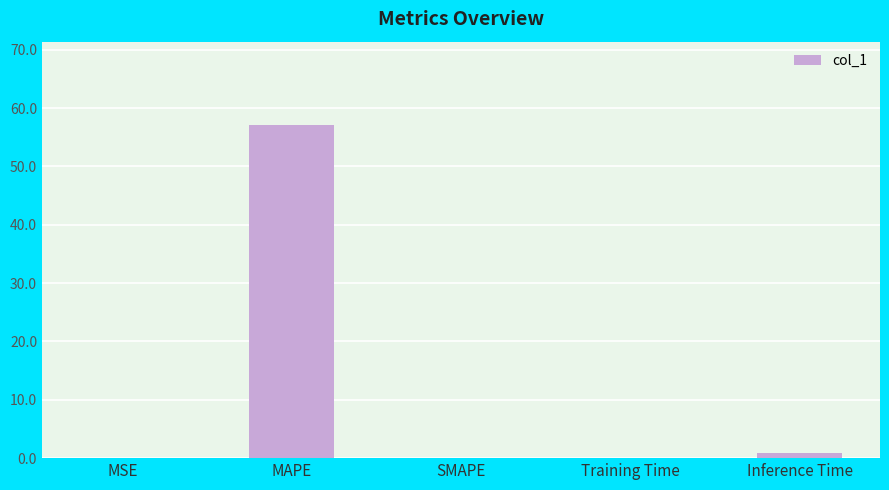

What is the maximum value shown in the chart?

57.1